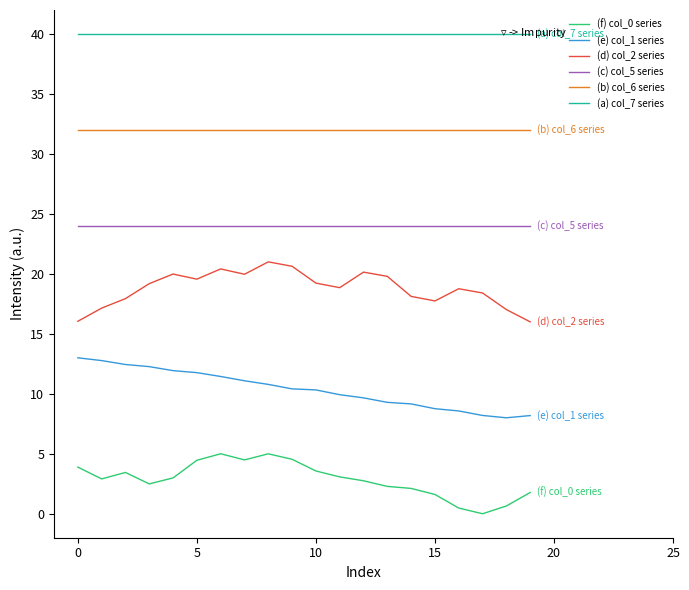

What is the highest value of the (e) col_1 series series?

13.0